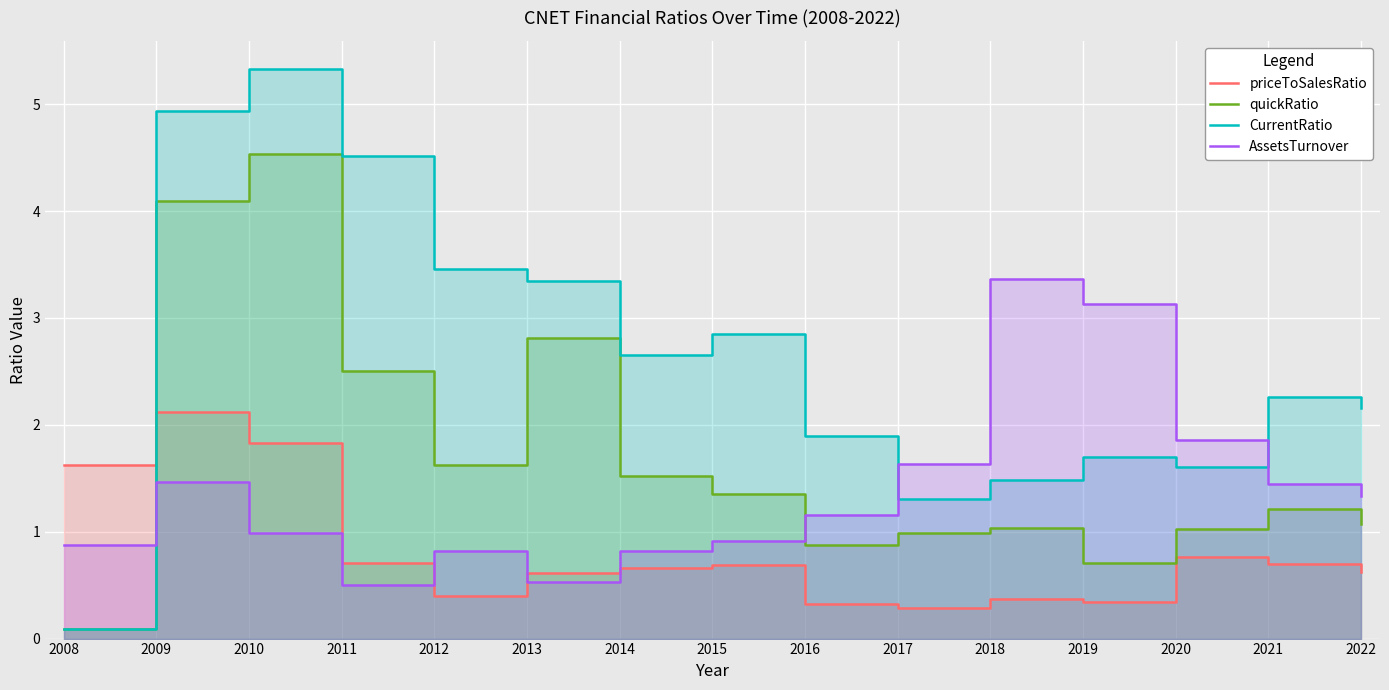

Is it true that AssetsTurnover equals 1.9 at 2020?

True